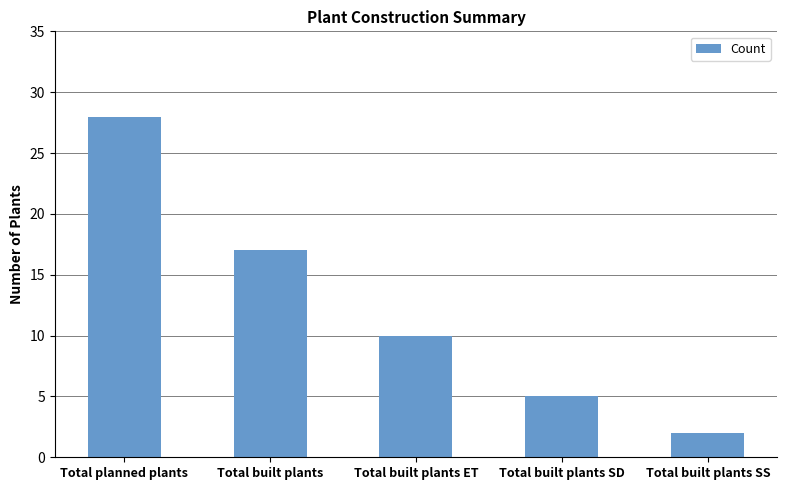

Count the values in the range 5 to 17.

3